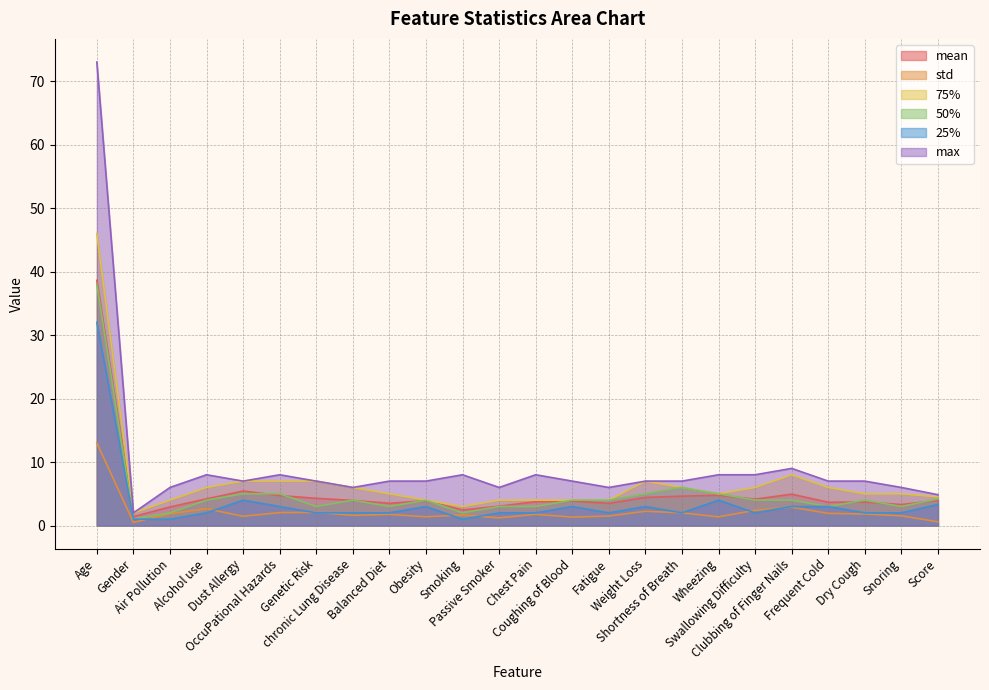

What is the value of the std point at the 13th from the left?

1.8